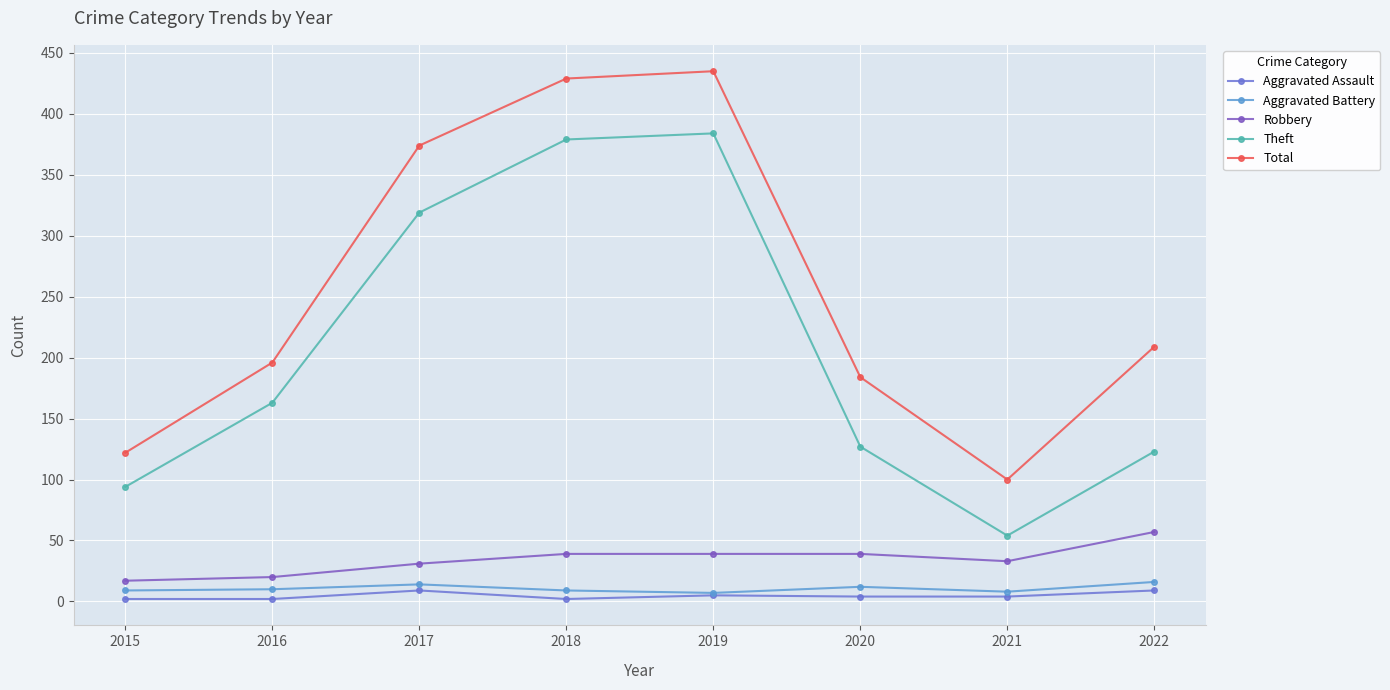

What is the greatest value displayed?

435